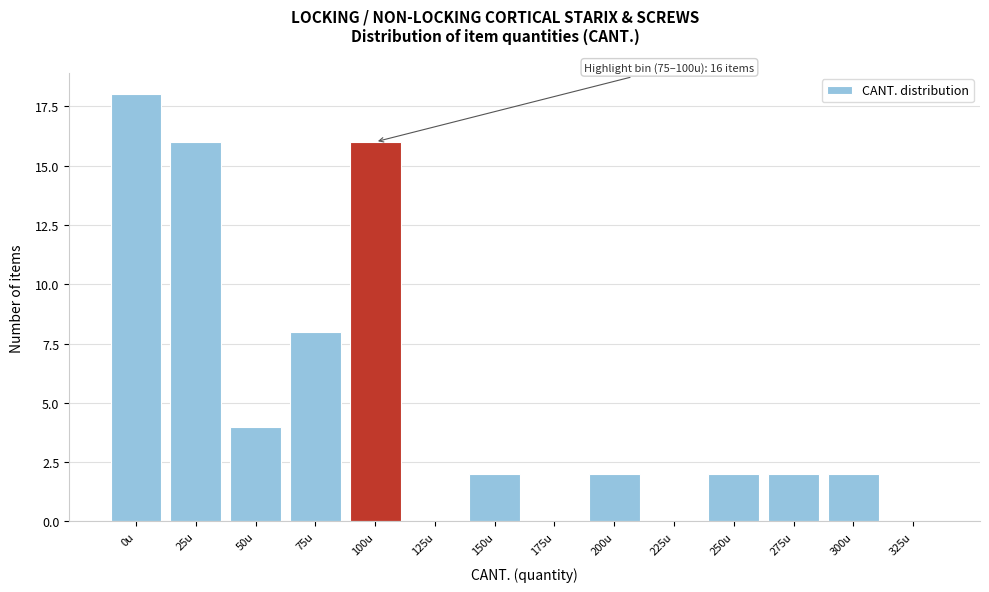

Reading right to left, extract all data points from this chart.

325u=0	300u=2	275u=2	250u=2	225u=0	200u=2	175u=0	150u=2	125u=0	100u=16	75u=8	50u=4	25u=16	0u=18